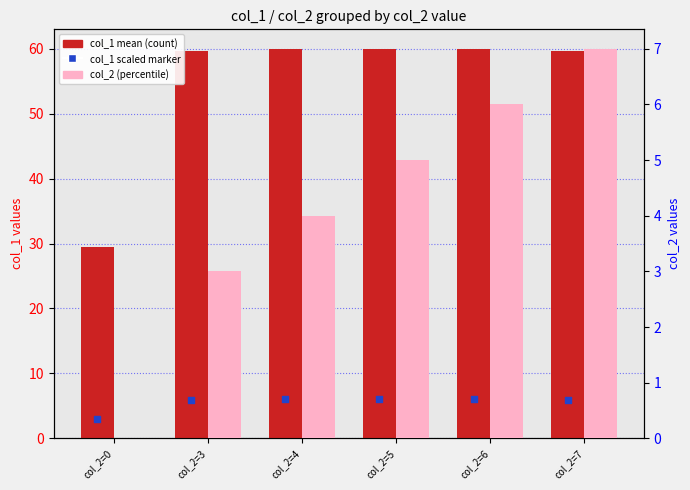

What are all the series names shown in the legend?

col_1 mean (count), col_1 scaled marker, col_2 (percentile)